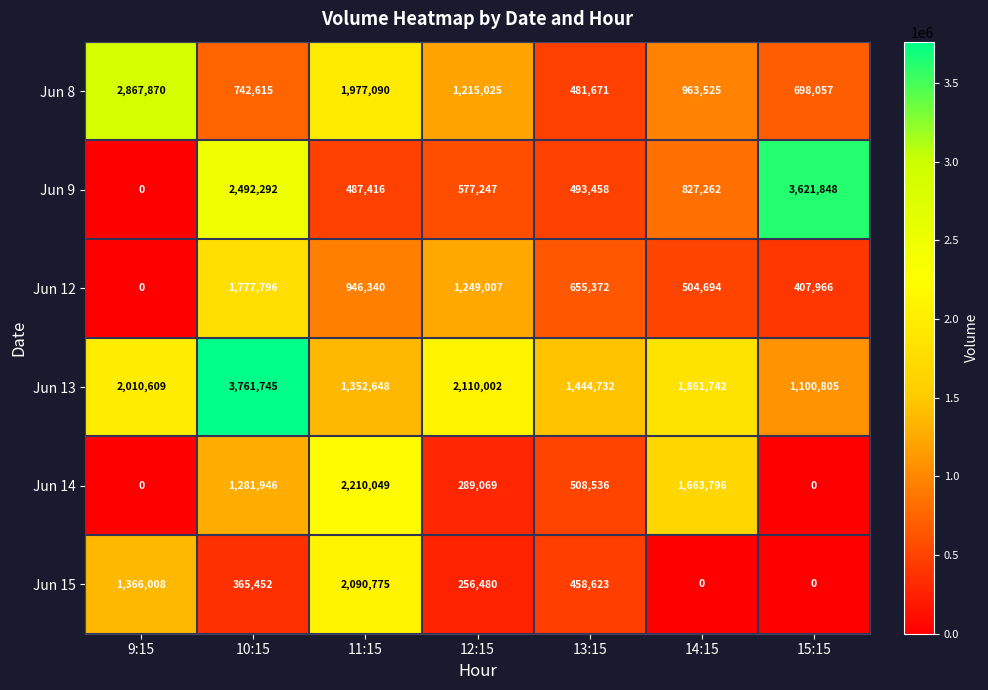

Which category has the highest value across all series?

10:15